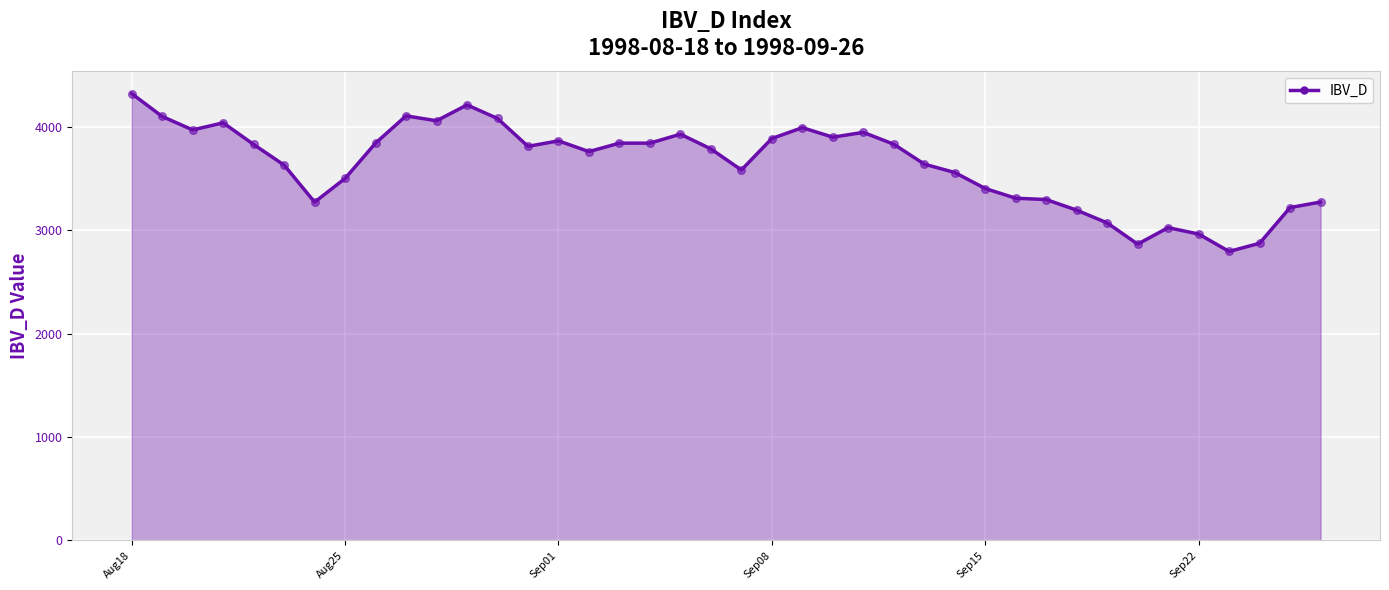

What is the greatest value displayed?

4319.0